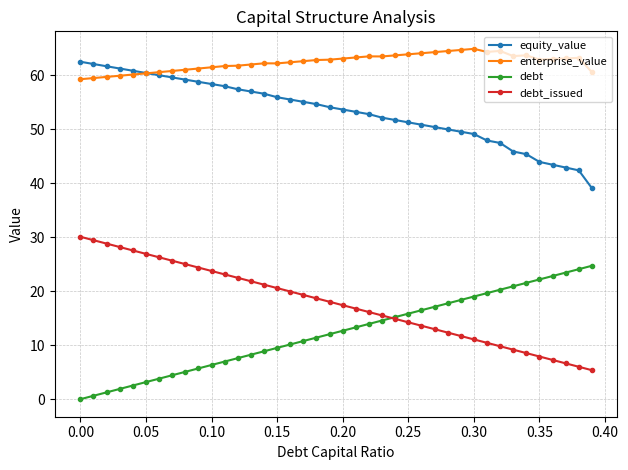

True or false: equity_value and debt intersect in this chart.

False